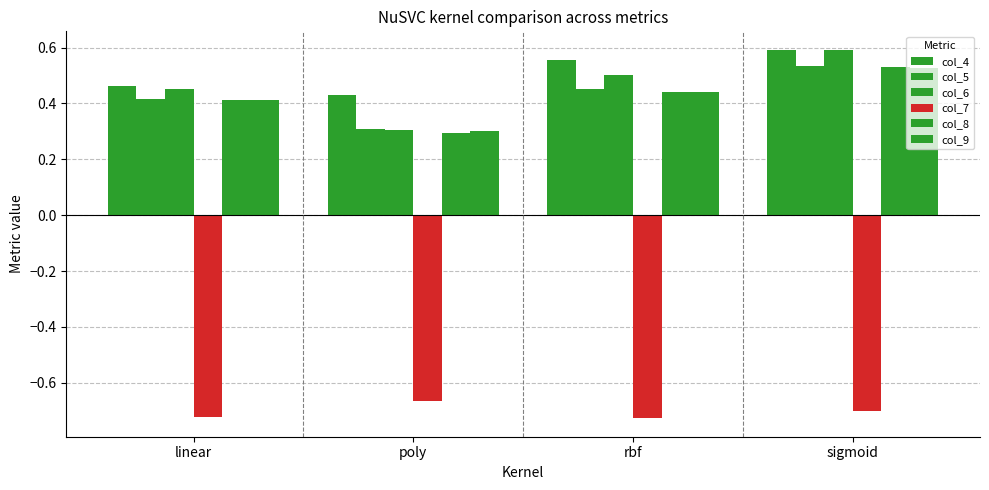

What is the label of the 4th bar from the left?

sigmoid